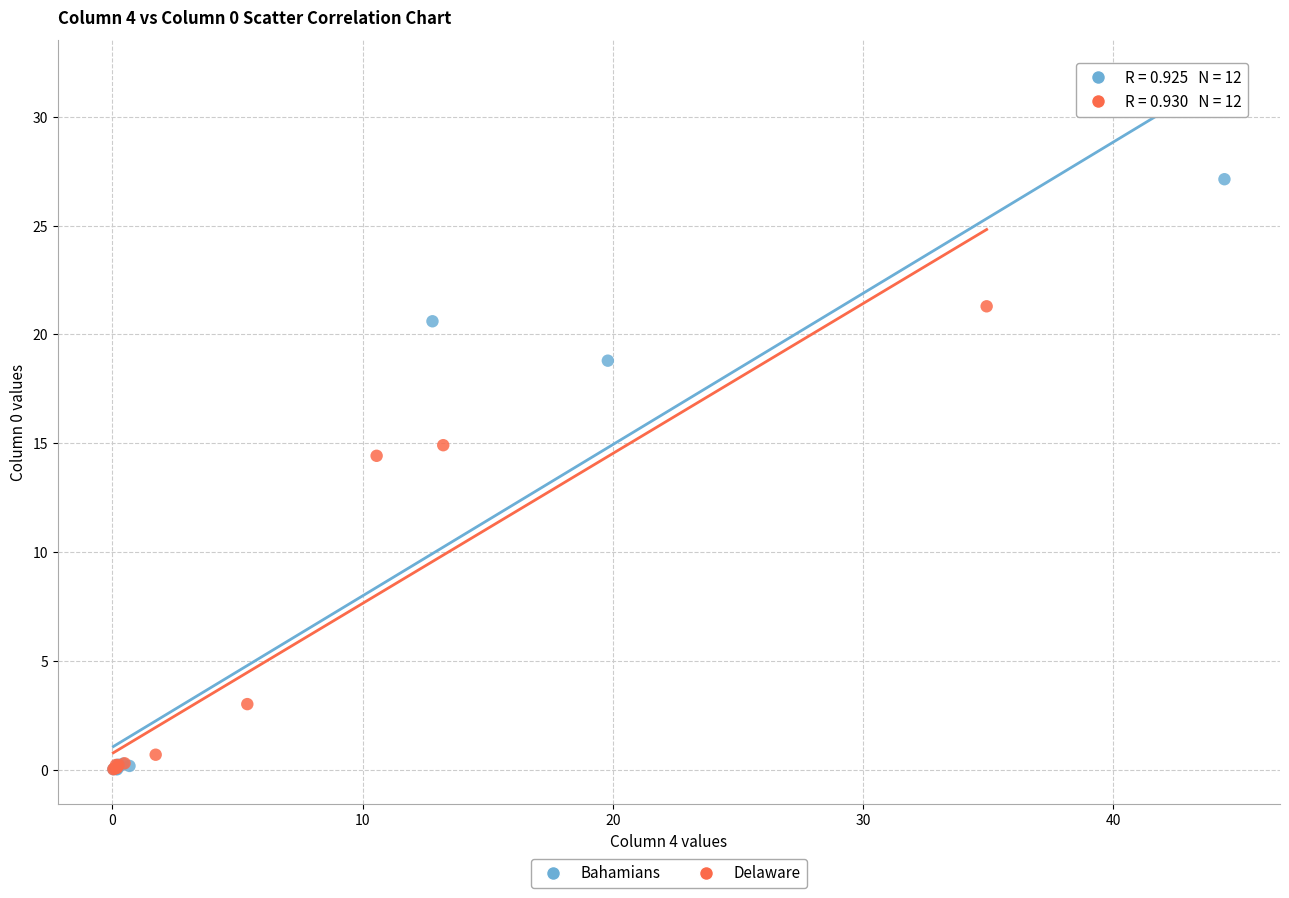

What are all the series names shown in the legend?

Bahamians, Delaware